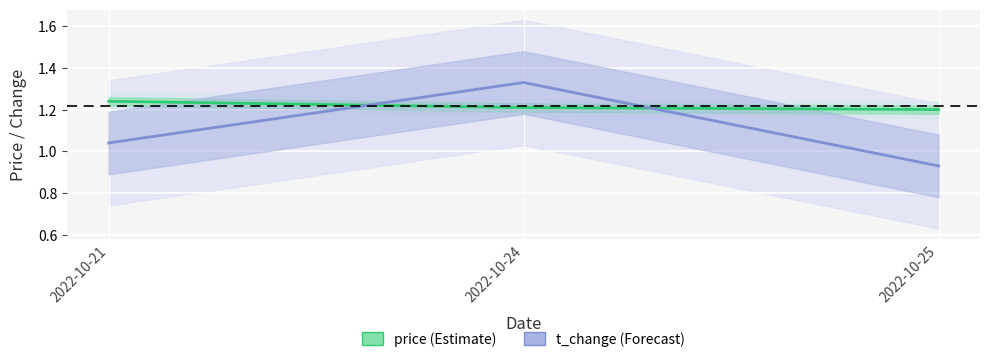

What is the minimum value for t_change?

0.9